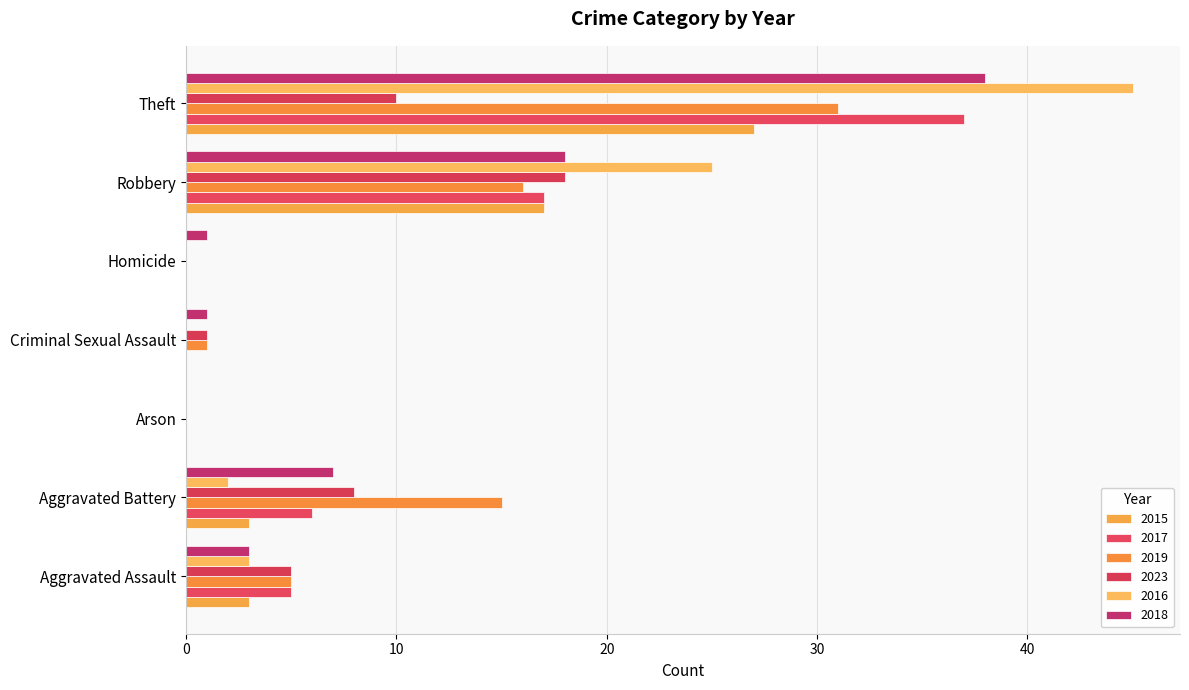

Reading left to right, what are all the values shown in this chart?

2015: Aggravated Assault=3	Aggravated Battery=3	Arson=0	Criminal Sexual Assault=0	Homicide=0	Robbery=17	Theft=27
2017: Aggravated Assault=5	Aggravated Battery=6	Arson=0	Criminal Sexual Assault=0	Homicide=0	Robbery=17	Theft=37
2019: Aggravated Assault=5	Aggravated Battery=15	Arson=0	Criminal Sexual Assault=1	Homicide=0	Robbery=16	Theft=31
2023: Aggravated Assault=5	Aggravated Battery=8	Arson=0	Criminal Sexual Assault=1	Homicide=0	Robbery=18	Theft=10
2016: Aggravated Assault=3	Aggravated Battery=2	Arson=0	Criminal Sexual Assault=0	Homicide=0	Robbery=25	Theft=45
2018: Aggravated Assault=3	Aggravated Battery=7	Arson=0	Criminal Sexual Assault=1	Homicide=1	Robbery=18	Theft=38